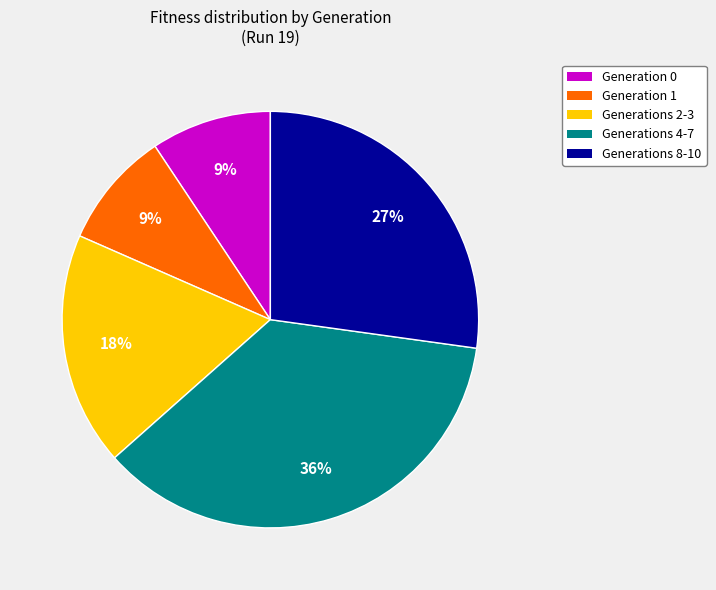

To the nearest percent, what is the average slice percentage?

20%